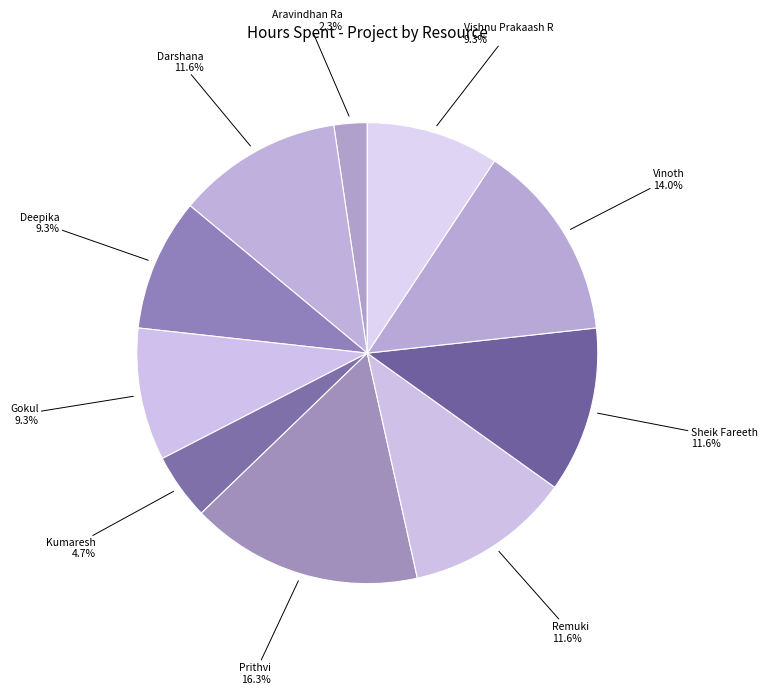

The Vishnu Prakaash R slice represents 20% of the pie. True or false?

False